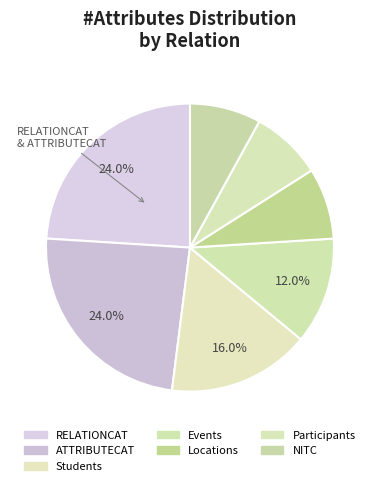

How many segments does this pie chart have?

7